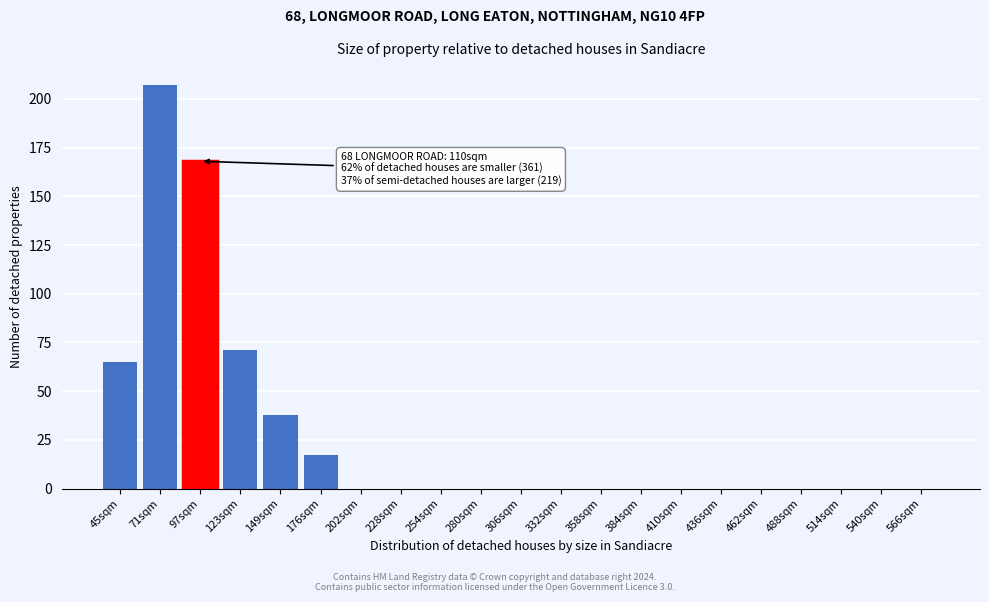

Reading right to left, extract all data points from this chart.

566sqm=0	540sqm=0	514sqm=0	488sqm=0	462sqm=0	436sqm=0	410sqm=0	384sqm=0	358sqm=0	332sqm=0	306sqm=0	280sqm=0	254sqm=0	228sqm=0	202sqm=0	176sqm=17	149sqm=38	123sqm=71	97sqm=168	71sqm=207	45sqm=65